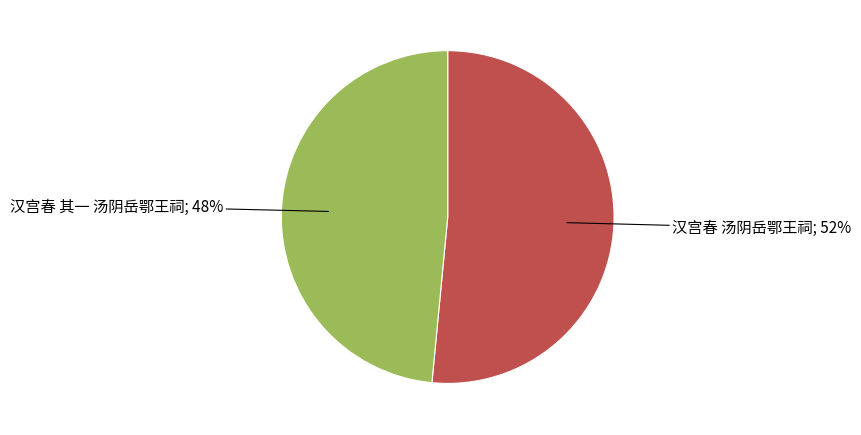

To the nearest percent, what is the average slice percentage?

50%